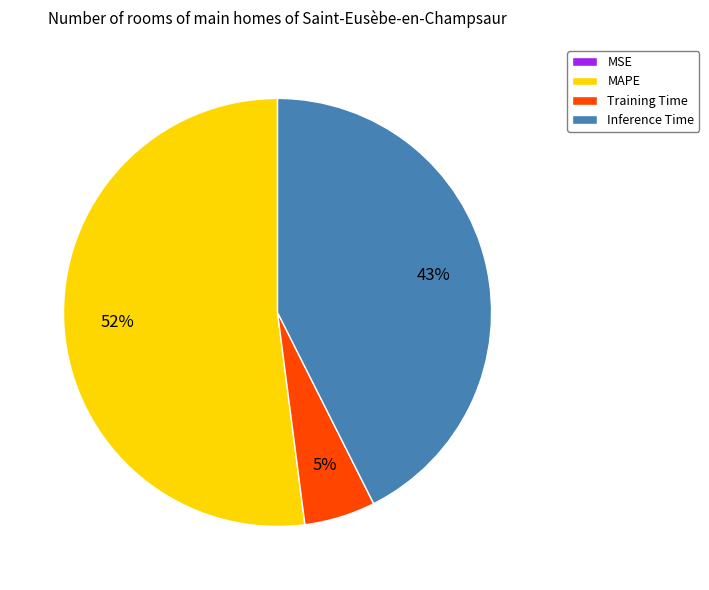

Is the sum of MAPE and Inference Time greater than half?

Yes